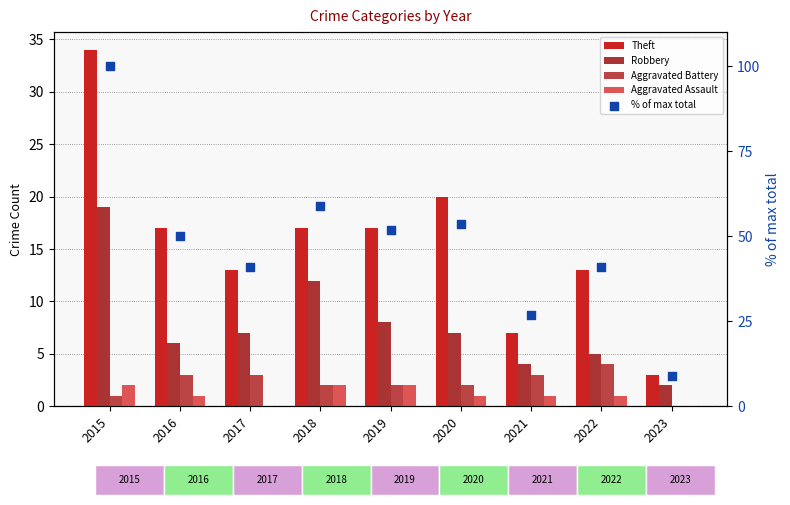

Which series has the largest total across all categories?

% of max total